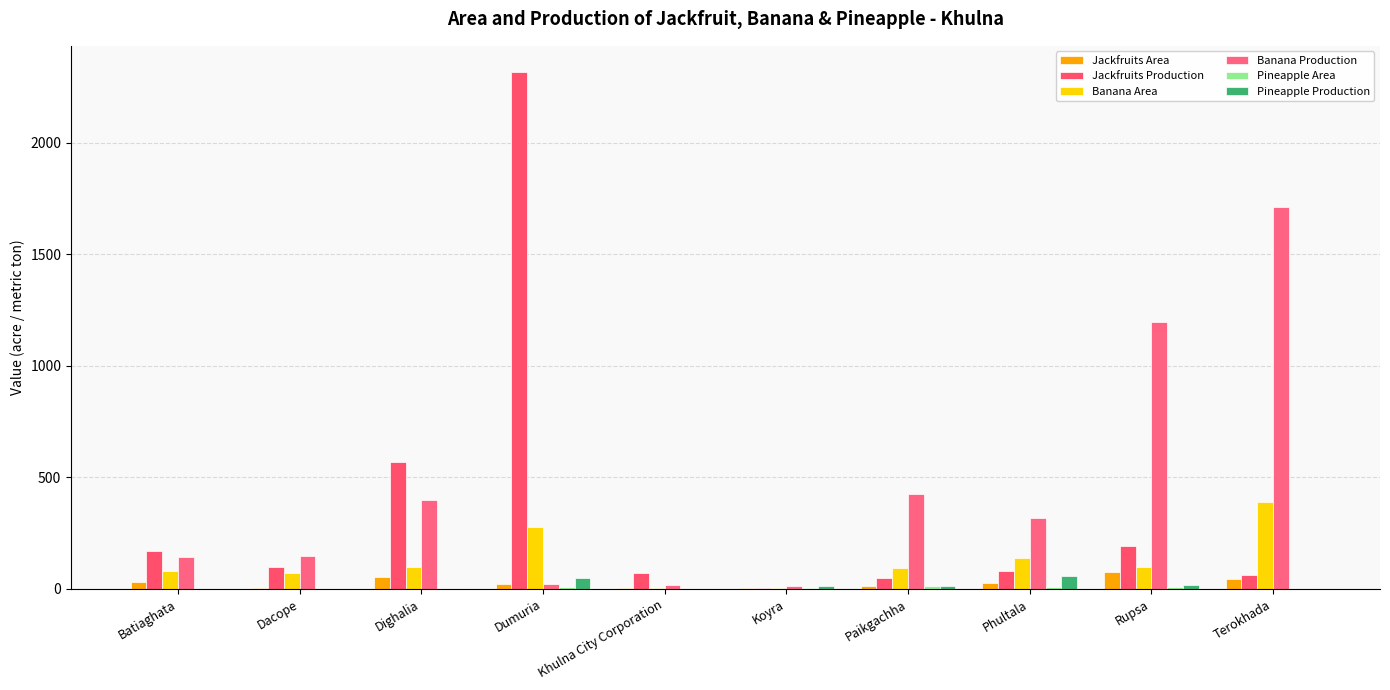

At how many categories does at least one series exceed 1837?

1